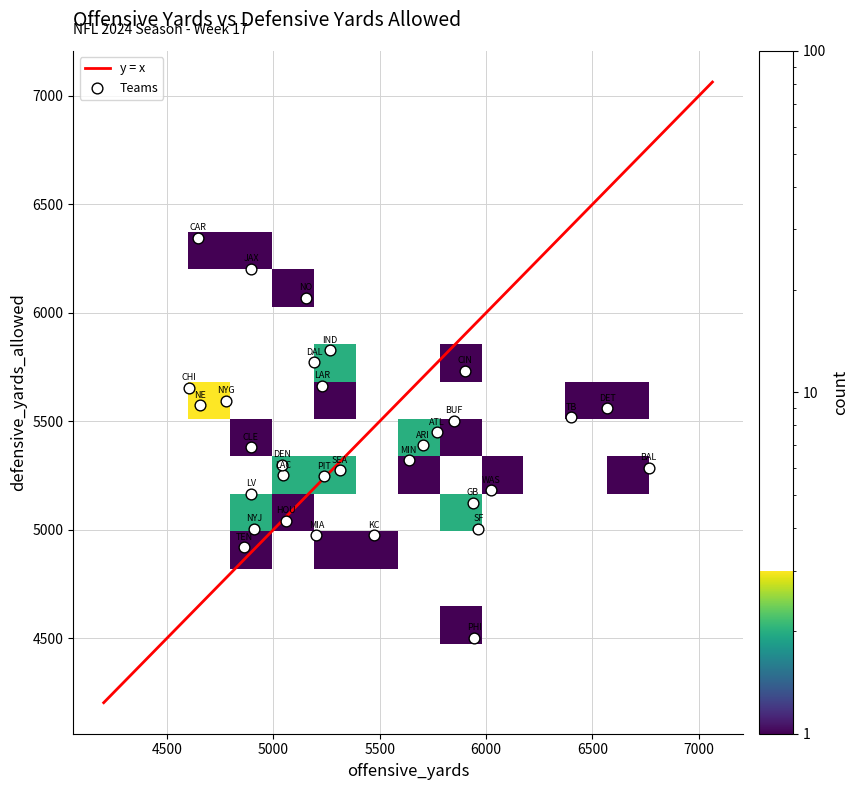

What is the greatest value displayed?

6764